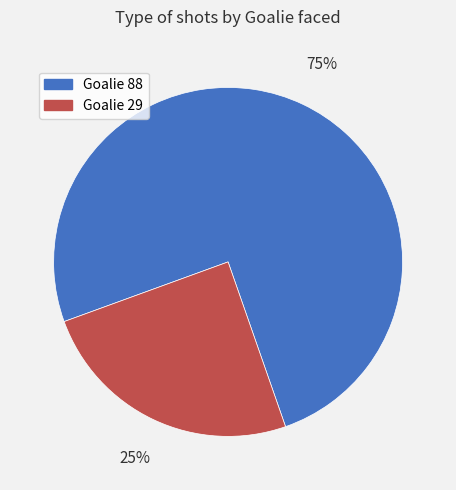

Does Goalie 29 account for over 50% of the chart?

No